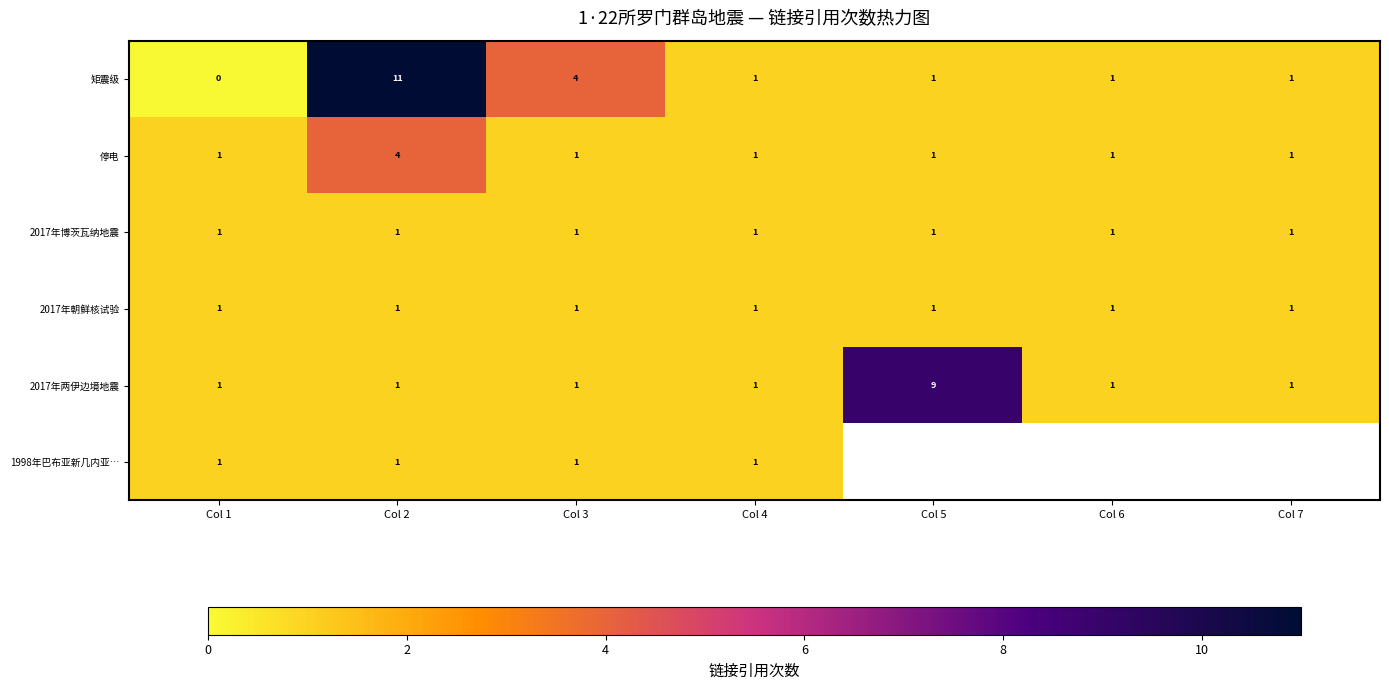

Between Col 2 and Col 4, which is larger?

Col 2